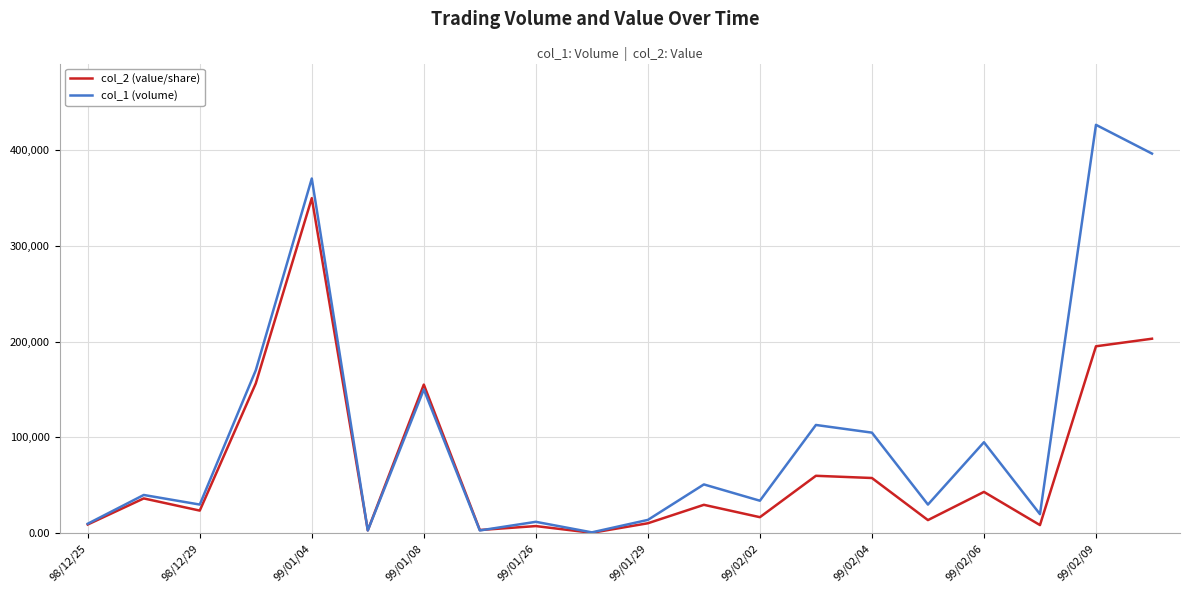

Which series has the largest range (max minus min)?

col_1 (volume)